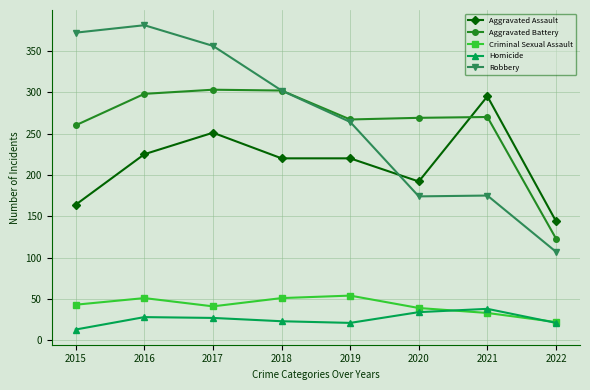

What are all the series names shown in the legend?

Aggravated Assault, Aggravated Battery, Criminal Sexual Assault, Homicide, Robbery